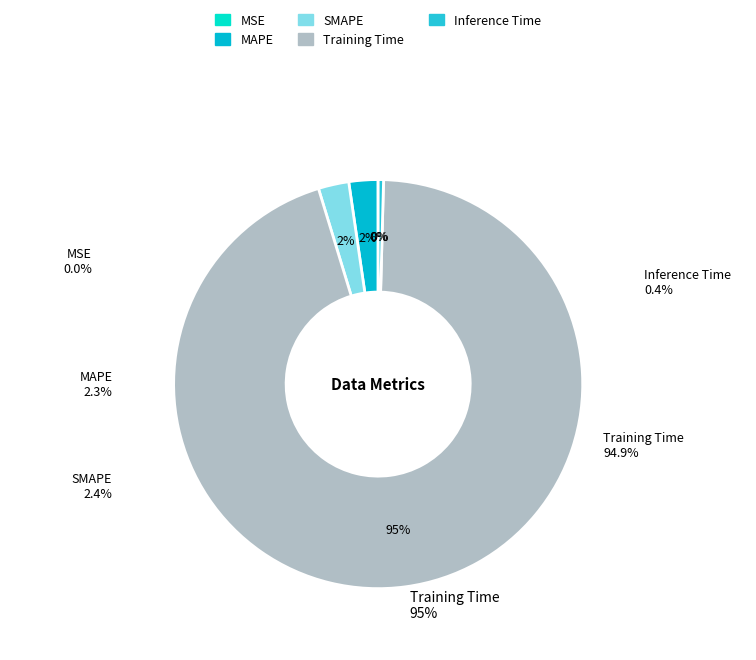

Which slice is the smallest?

MSE